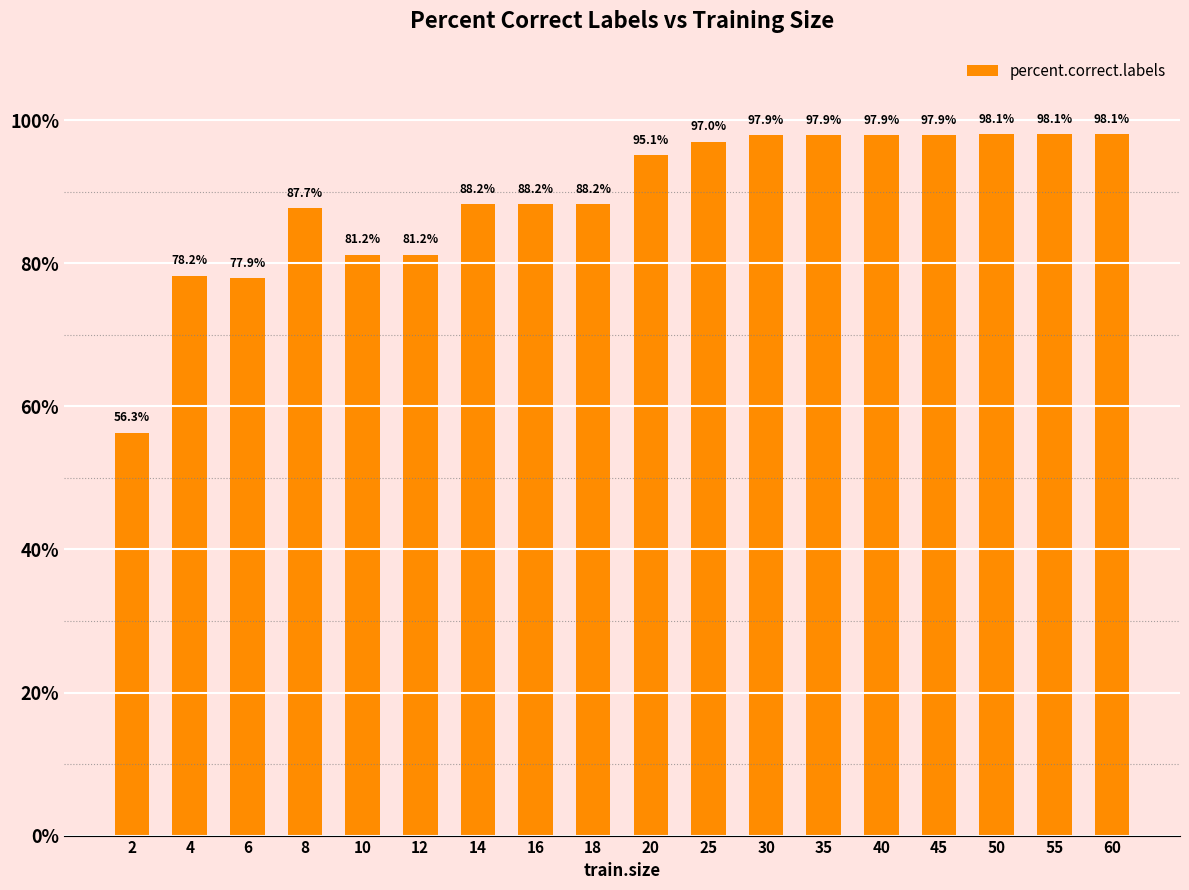

What is the value of the 10th bar from the left?

95.1